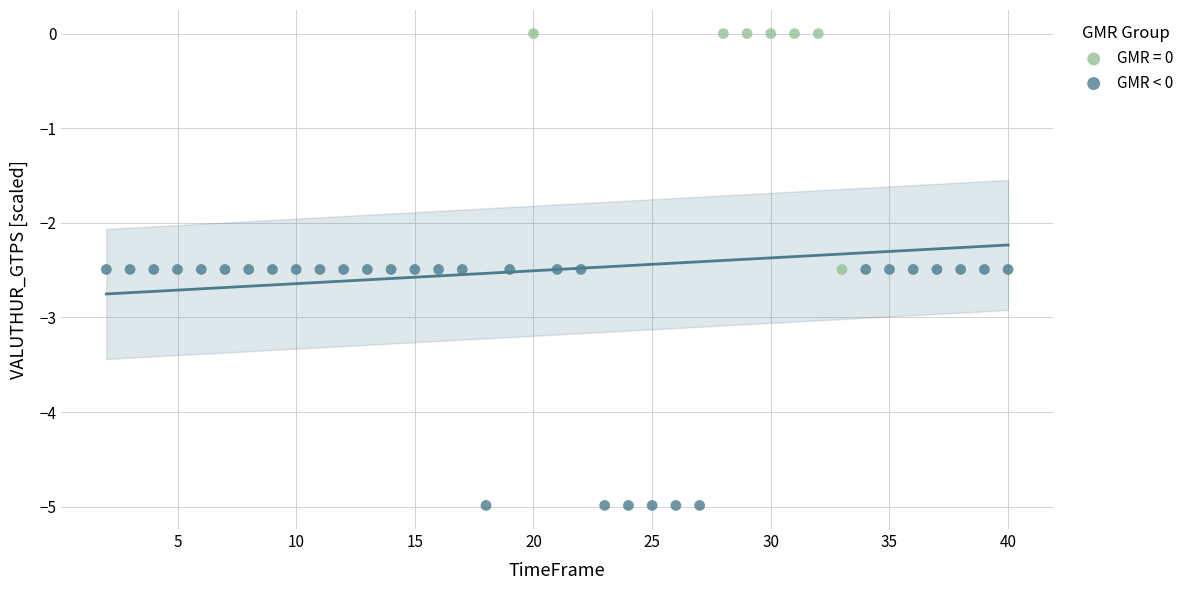

Which series reaches the minimum Y coordinate?

GMR < 0